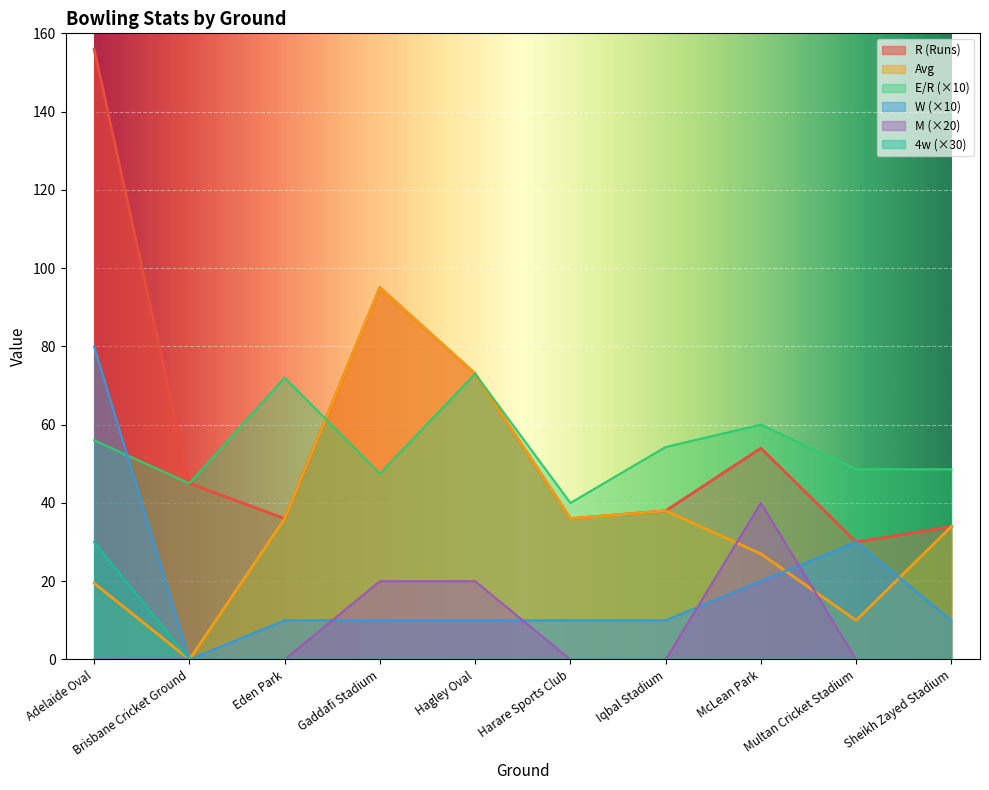

True or false: W (Wickets) has more than 0 points higher than both neighbors.

True